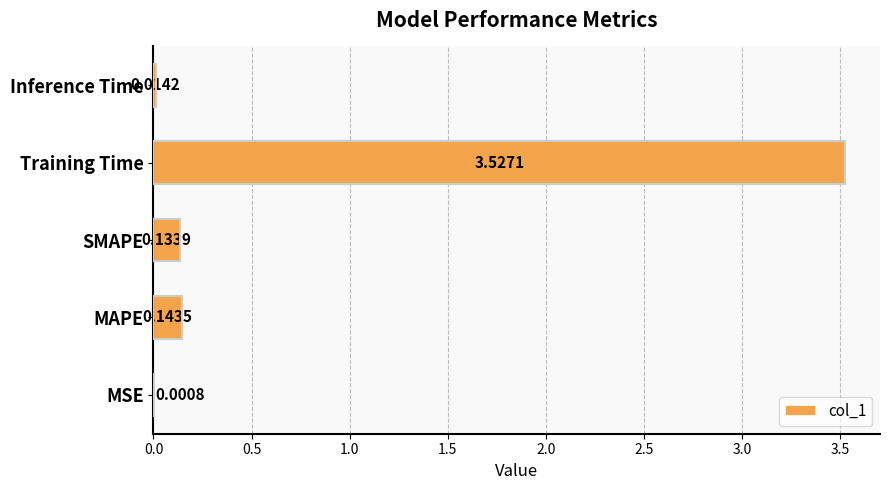

Where is the data nearest to the value 1?

MAPE